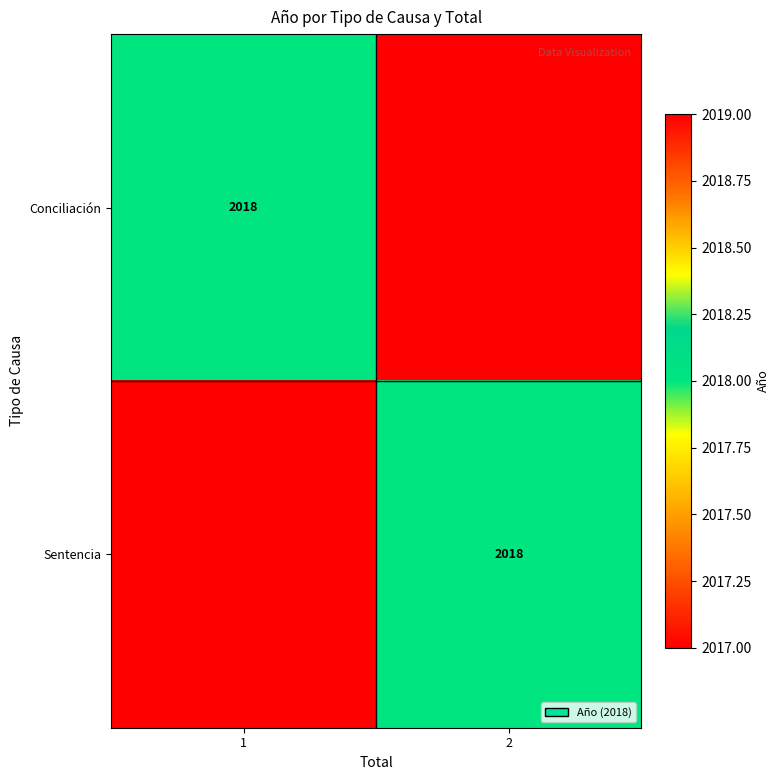

How many categories are shown in the chart?

2